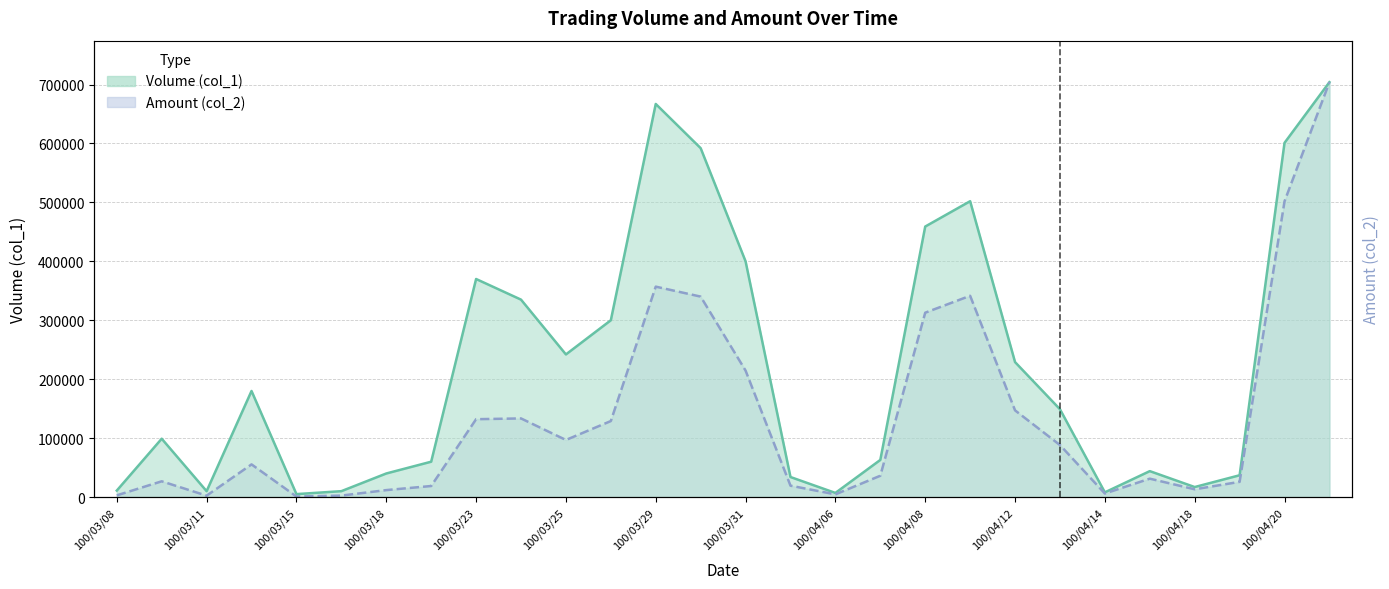

At 100/04/19, list the series in order from smallest to largest.

Amount (col_2), Volume (col_1)